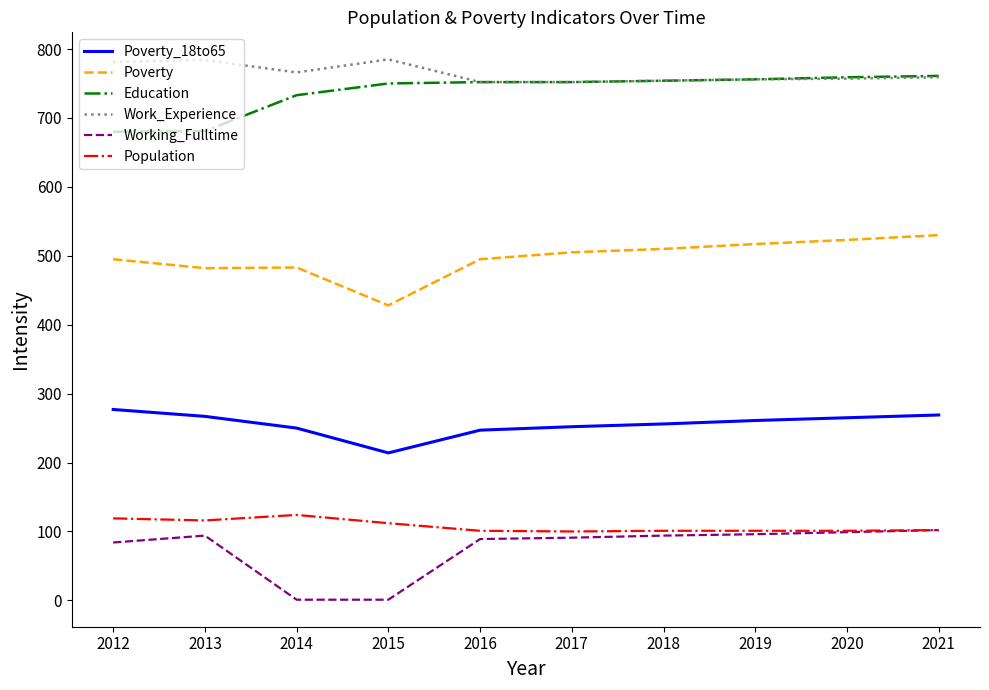

What is the maximum value shown in the chart?

785